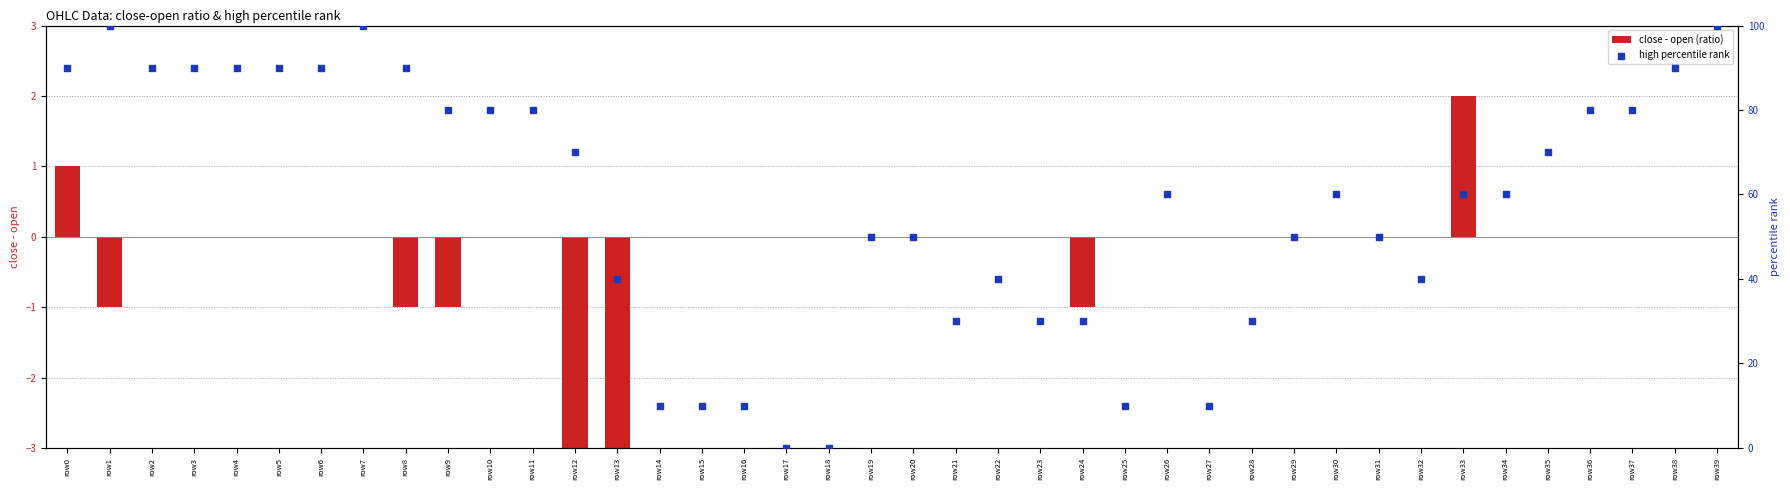

At which category is the sum across all series the highest?

row7